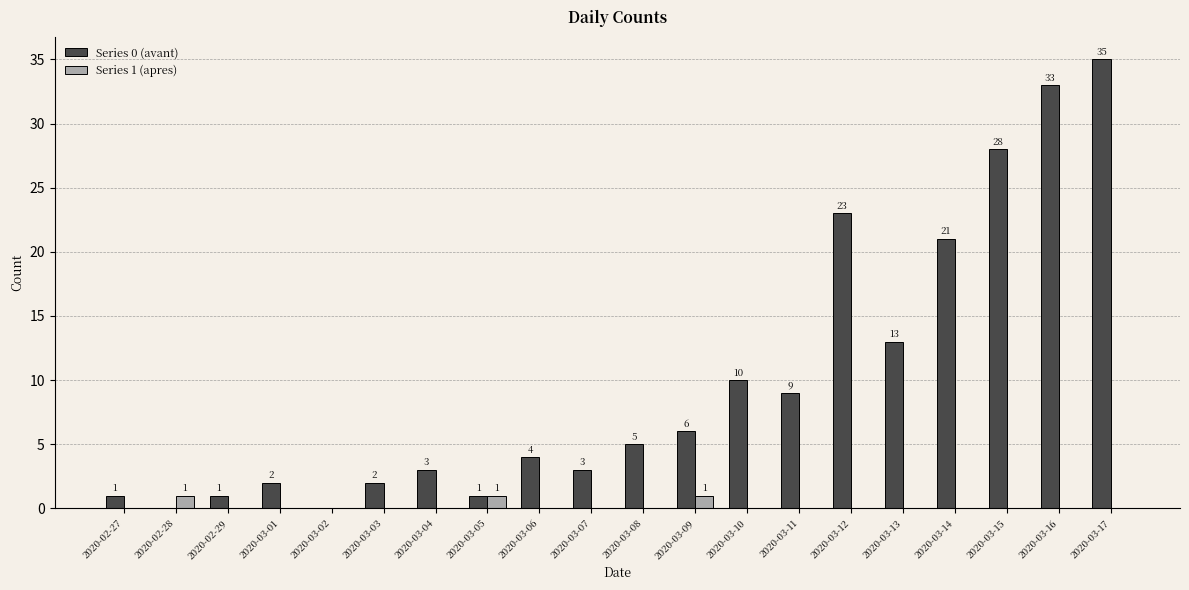

What is the highest value of the Series 0 (avant) series?

35